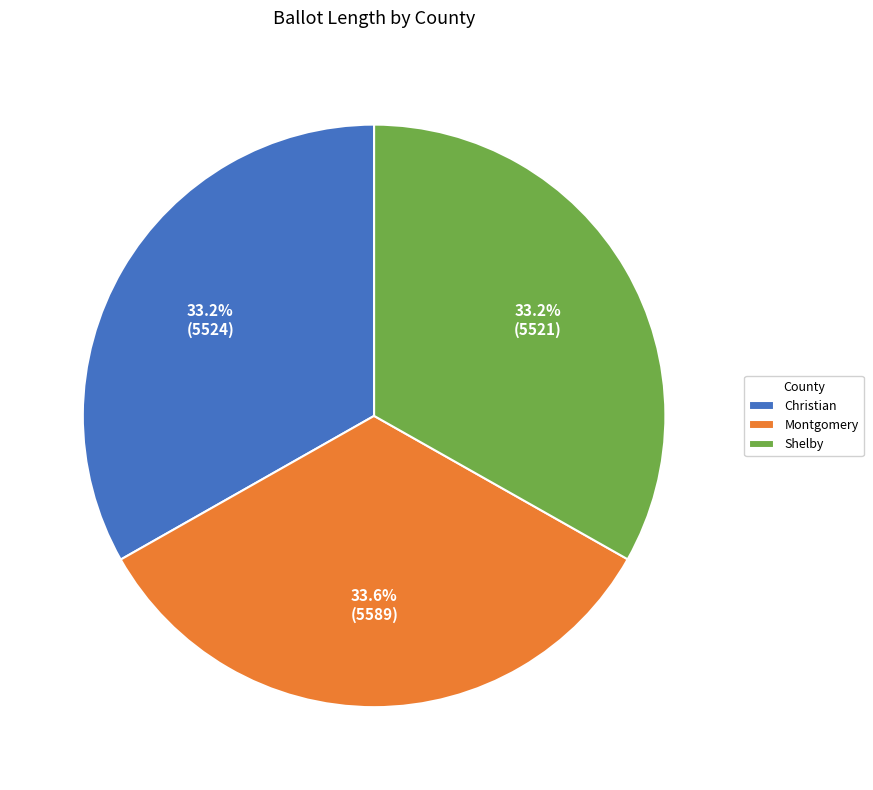

Combined, do Christian and Montgomery account for over 50%?

Yes